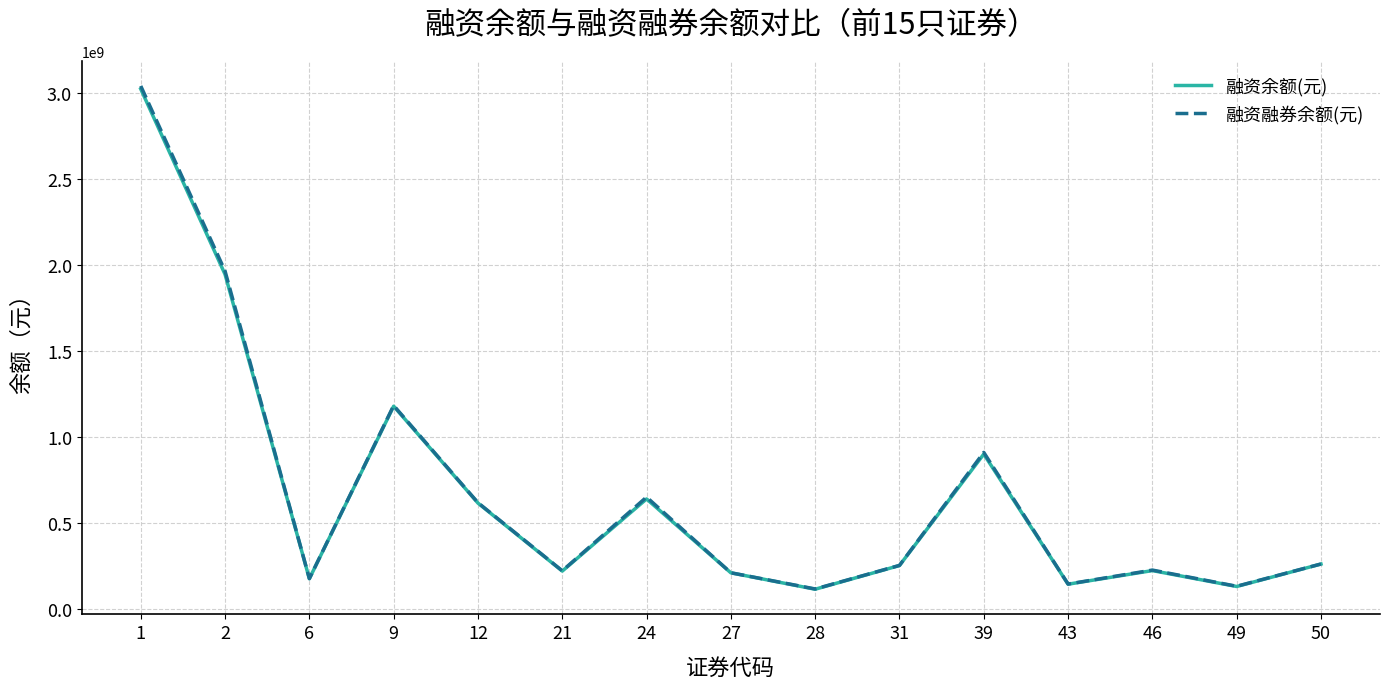

True or false: 融资融券余额(元) and 融资余额(元) cross at least once.

False